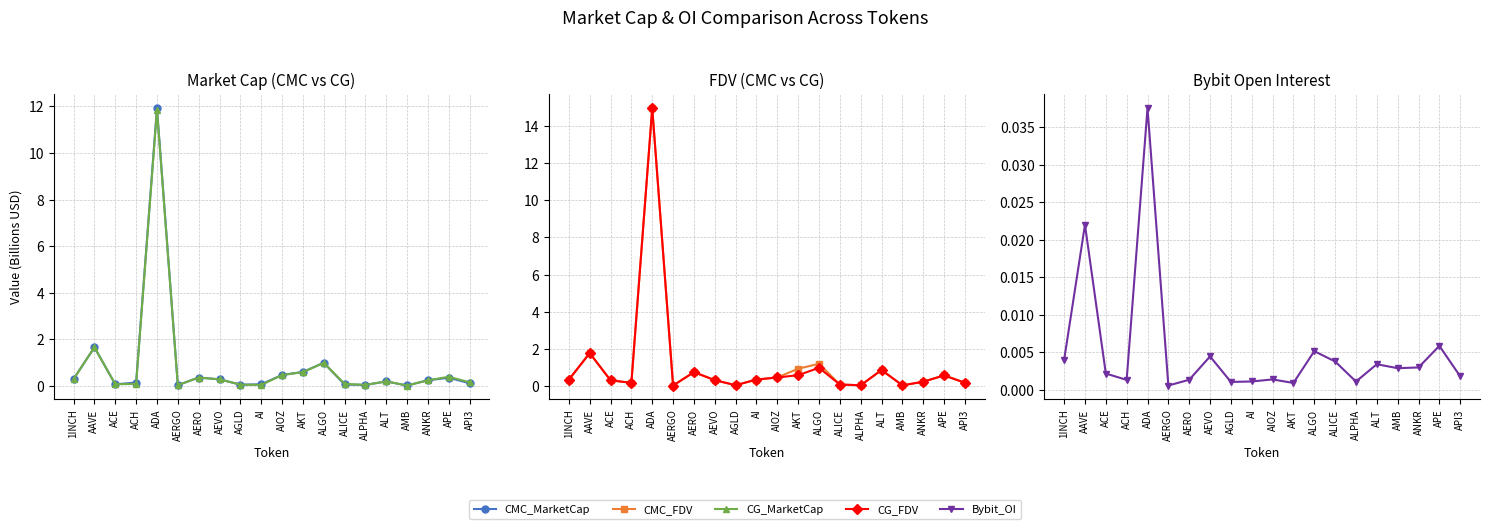

Reading right to left, list all the values displayed in this chart.

CMC_MarketCap: API3=0.1	APE=0.4	ANKR=0.2	AMB=0.0	ALT=0.2	ALPHA=0.1	ALICE=0.1	ALGO=1.0	AKT=0.6	AIOZ=0.5	AI=0.1	AGLD=0.1	AEVO=0.3	AERO=0.4	AERGO=0.0	ADA=11.9	ACH=0.2	ACE=0.1	AAVE=1.7	1INCH=0.3
CG_MarketCap: API3=0.2	APE=0.4	ANKR=0.2	AMB=0.0	ALT=0.2	ALPHA=0.1	ALICE=0.1	ALGO=1.0	AKT=0.6	AIOZ=0.5	AI=0.0	AGLD=0.1	AEVO=0.3	AERO=0.4	AERGO=0.0	ADA=11.8	ACH=0.1	ACE=0.1	AAVE=1.7	1INCH=0.3
CMC_FDV: API3=0.2	APE=0.6	ANKR=0.2	AMB=0.1	ALT=0.9	ALPHA=0.1	ALICE=0.1	ALGO=1.2	AKT=0.9	AIOZ=0.5	AI=0.4	AGLD=0.1	AEVO=0.3	AERO=0.8	AERGO=0.0	ADA=14.9	ACH=0.2	ACE=0.3	AAVE=1.8	1INCH=0.4
CG_FDV: API3=0.2	APE=0.6	ANKR=0.2	AMB=0.1	ALT=0.9	ALPHA=0.1	ALICE=0.1	ALGO=1.0	AKT=0.6	AIOZ=0.5	AI=0.4	AGLD=0.1	AEVO=0.3	AERO=0.8	AERGO=0.0	ADA=15.0	ACH=0.2	ACE=0.3	AAVE=1.8	1INCH=0.4
Bybit_OI: API3=0.0	APE=0.0	ANKR=0.0	AMB=0.0	ALT=0.0	ALPHA=0.0	ALICE=0.0	ALGO=0.0	AKT=0.0	AIOZ=0.0	AI=0.0	AGLD=0.0	AEVO=0.0	AERO=0.0	AERGO=0.0	ADA=0.0	ACH=0.0	ACE=0.0	AAVE=0.0	1INCH=0.0